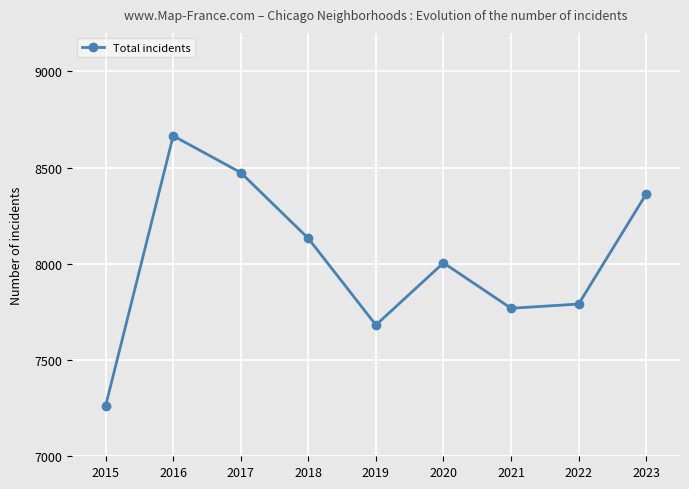

How many lines are shown in the chart?

1